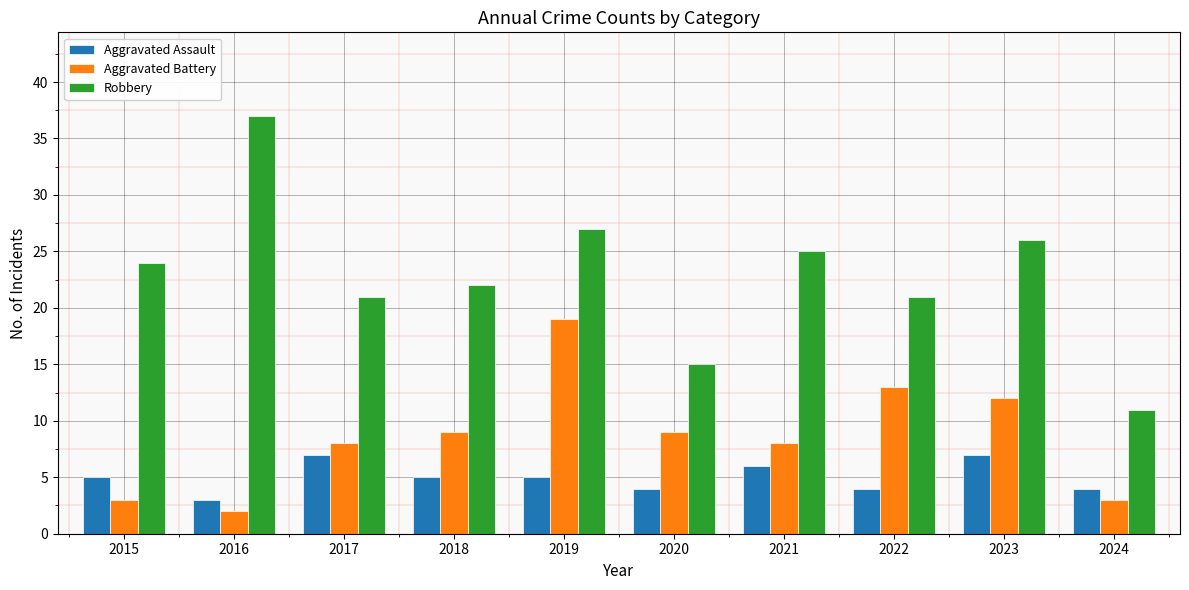

Which series has the largest total across all categories?

Robbery